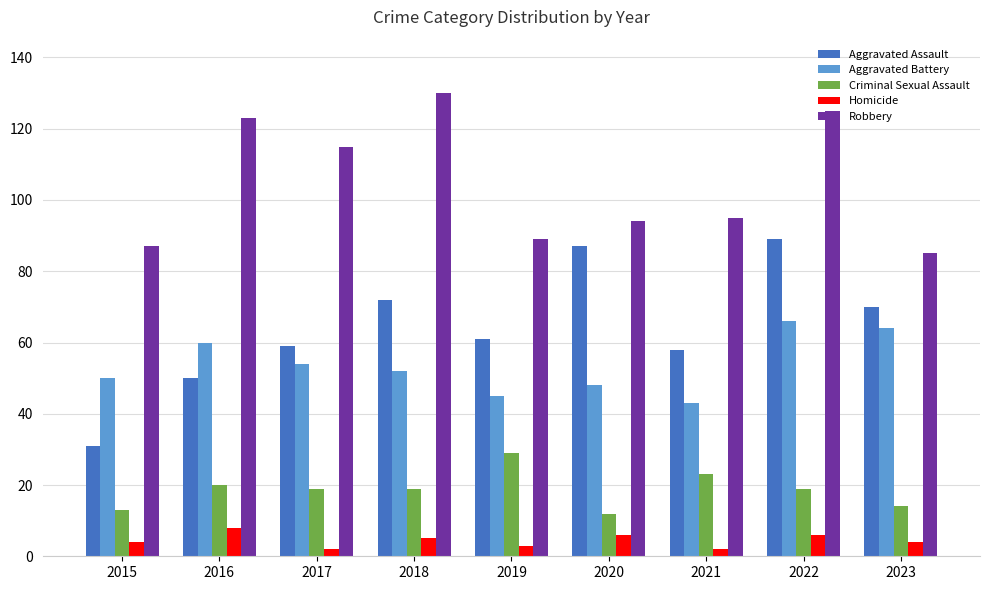

Does the chart contain any negative values?

No